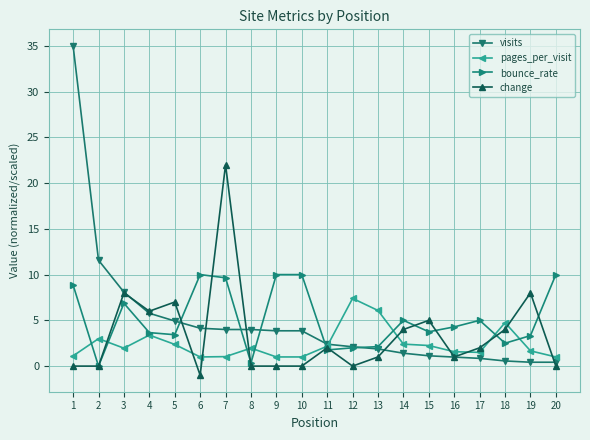

How many times do visits and bounce_rate cross each other?

5